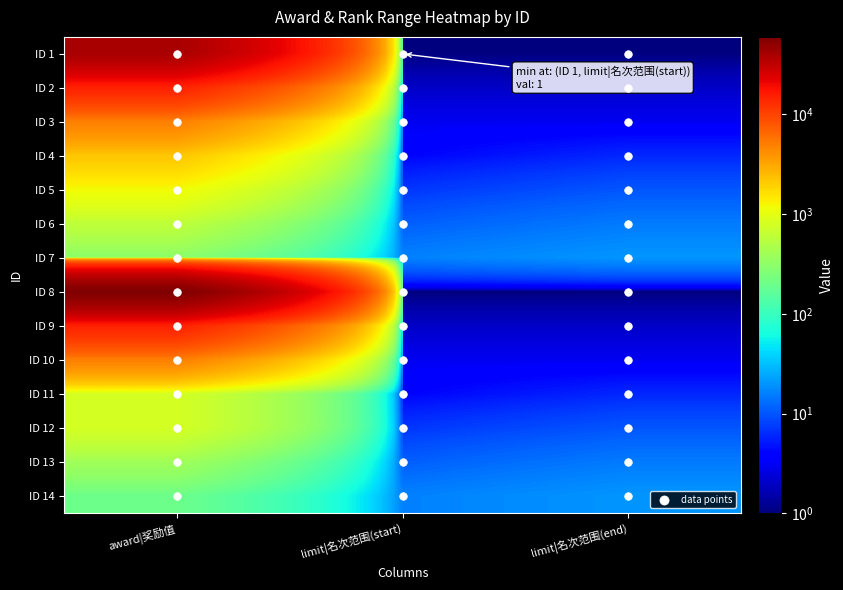

Reading left to right, transcribe all the data shown in this chart.

1: 1=40000	2=15000	3=5000	4=2200	5=1200	6=600	7=300	8=60000	9=15000	10=5000	11=800	12=800	13=400	14=200
2: 1=1	2=2	3=3	4=4	5=7	6=11	7=16	8=1	9=2	10=3	11=4	12=7	13=11	14=16
3: 1=1	2=2	3=3	4=6	5=10	6=15	7=20	8=1	9=2	10=3	11=6	12=10	13=15	14=20